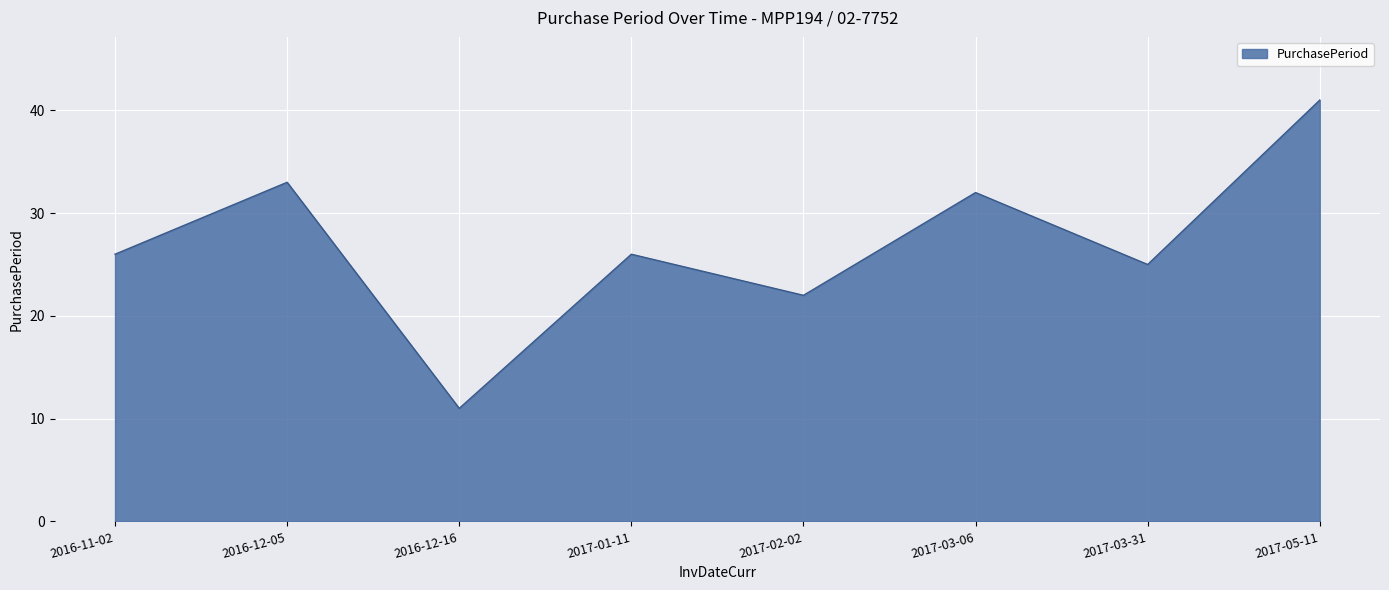

What is the difference between the values at 2017-02-02 and 2017-01-11?

4